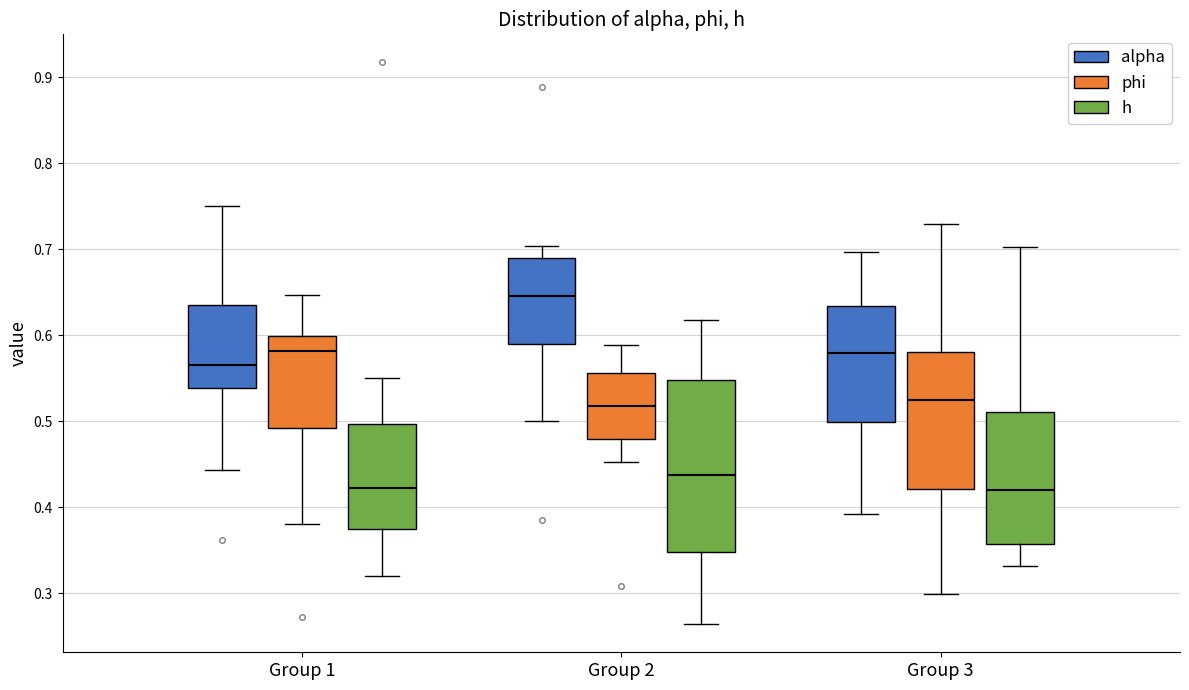

Which box has the highest median line?

Group 2 (alpha)